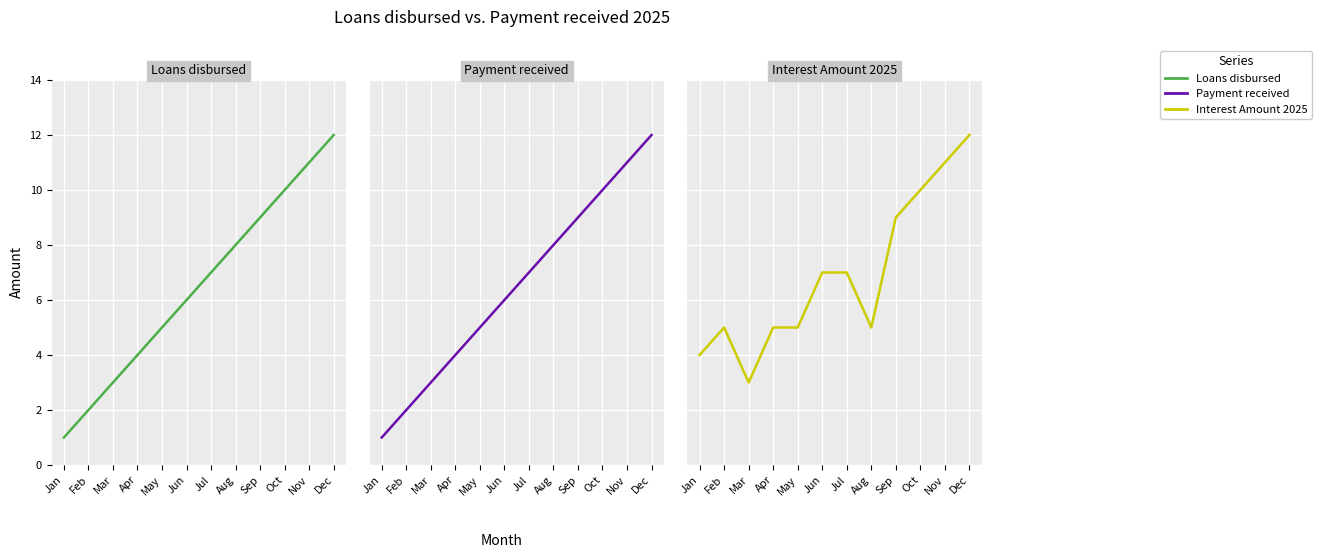

True or false: Payment received and Interest Amount 2025 cross at least once.

False